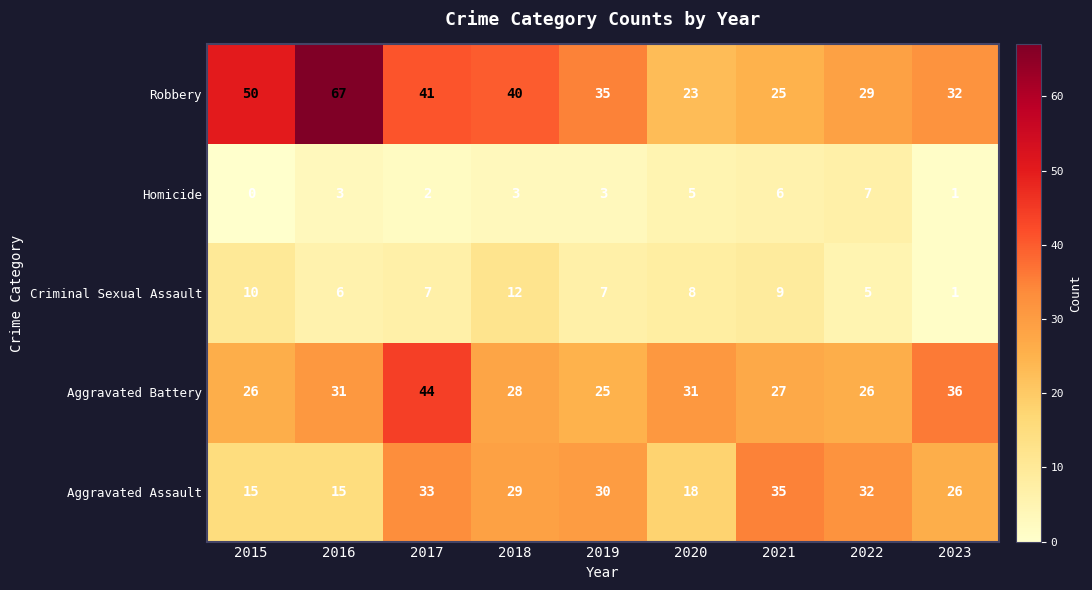

Rank the series at 2015 from lowest to highest value.

Homicide, Criminal Sexual Assault, Aggravated Assault, Aggravated Battery, Robbery